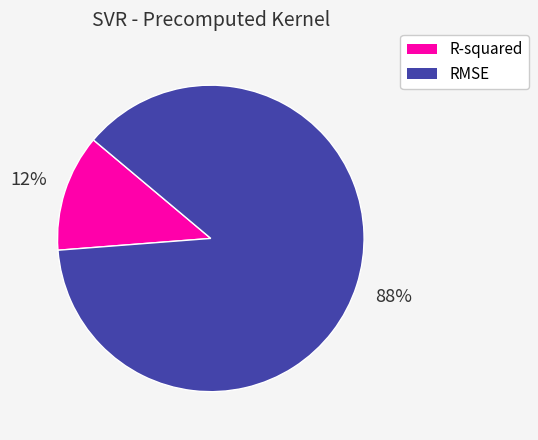

Is there a majority slice in this chart?

Yes